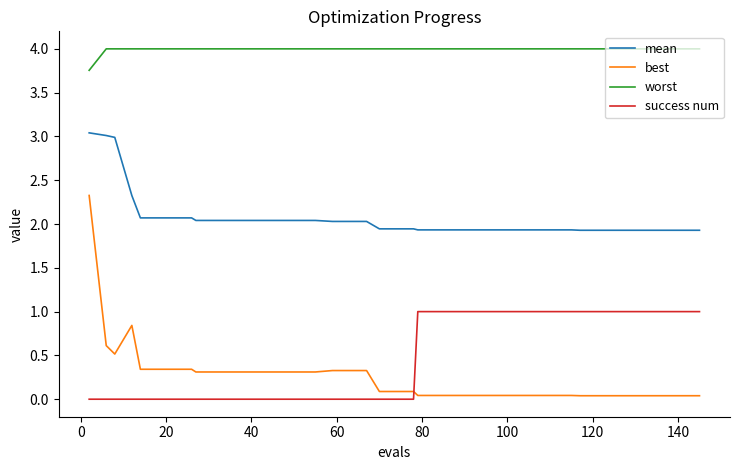

Which series has the widest spread of values?

best